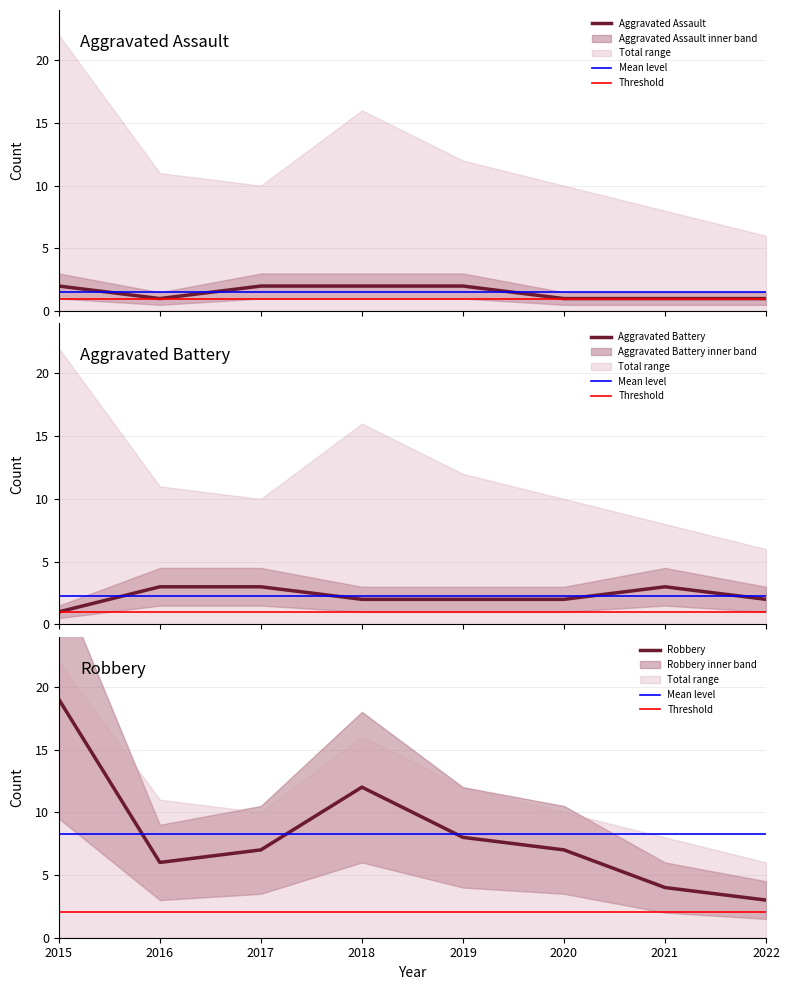

What is the sum of the Robbery values at 2019 and 2020?

15